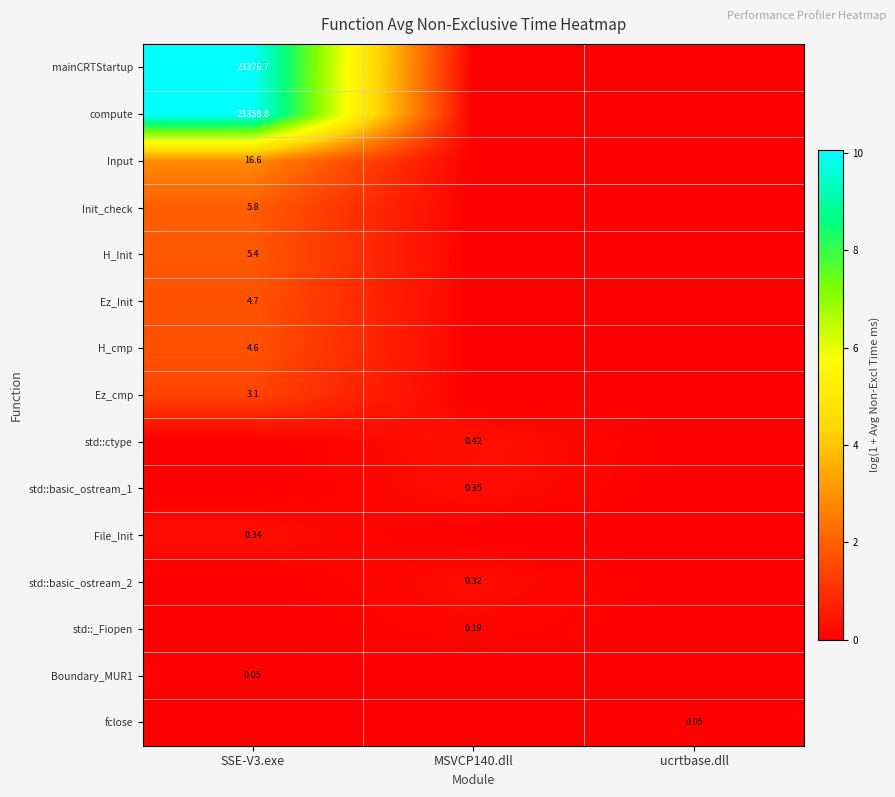

What is the maximum value shown in the chart?

10.1